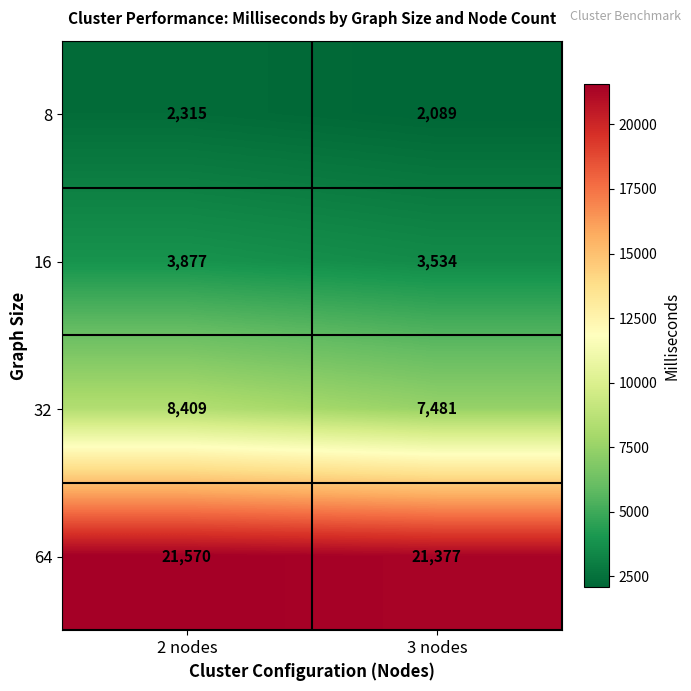

What value does the 16 series have at 3 nodes?

3534